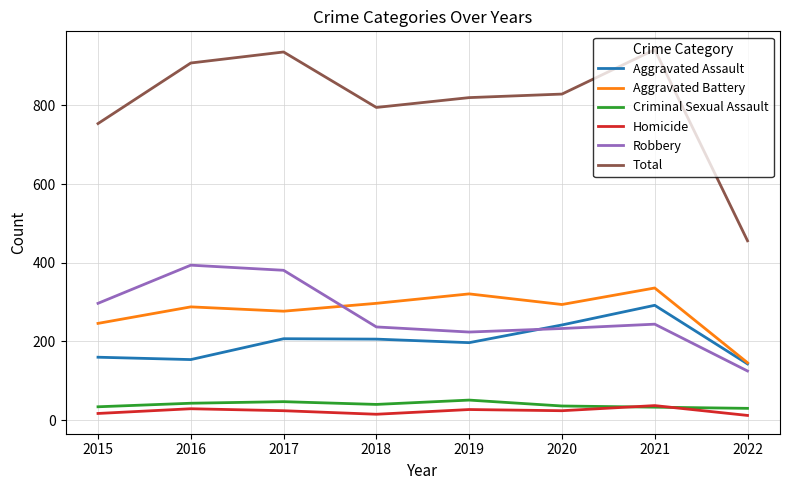

What is the spread (max minus min) of values at 2018?

780